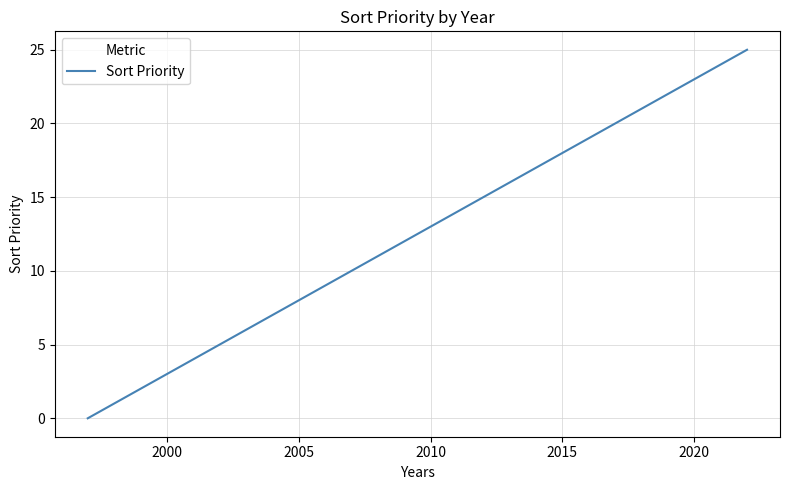

How many categories are shown in the chart?

26